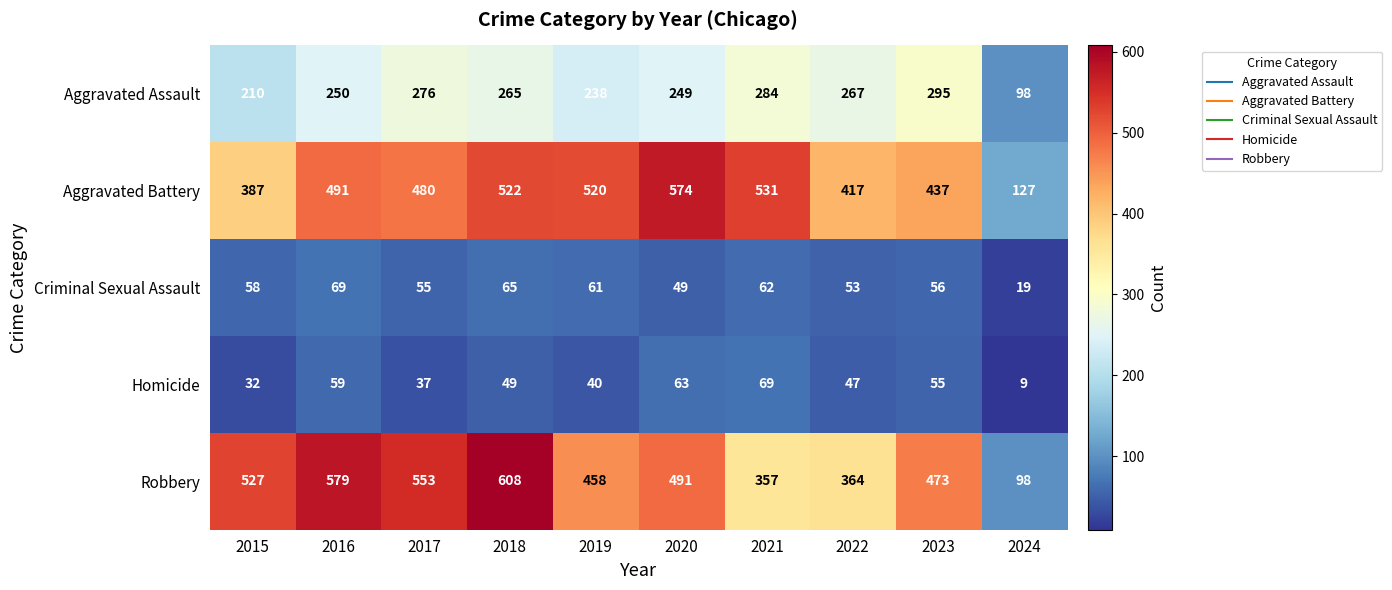

Which series has the largest total across all categories?

Robbery